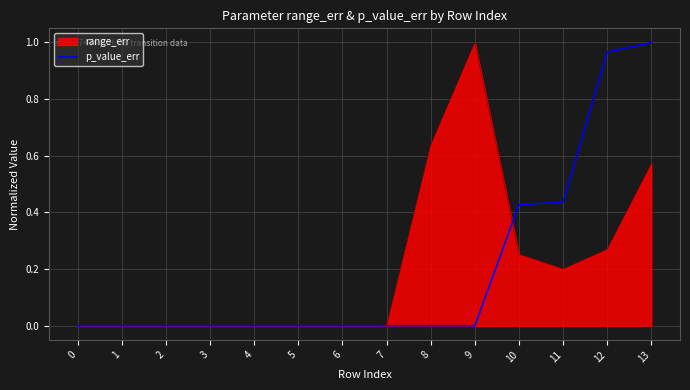

True or false: p_value_err has a value of 0.7 at 10.

False